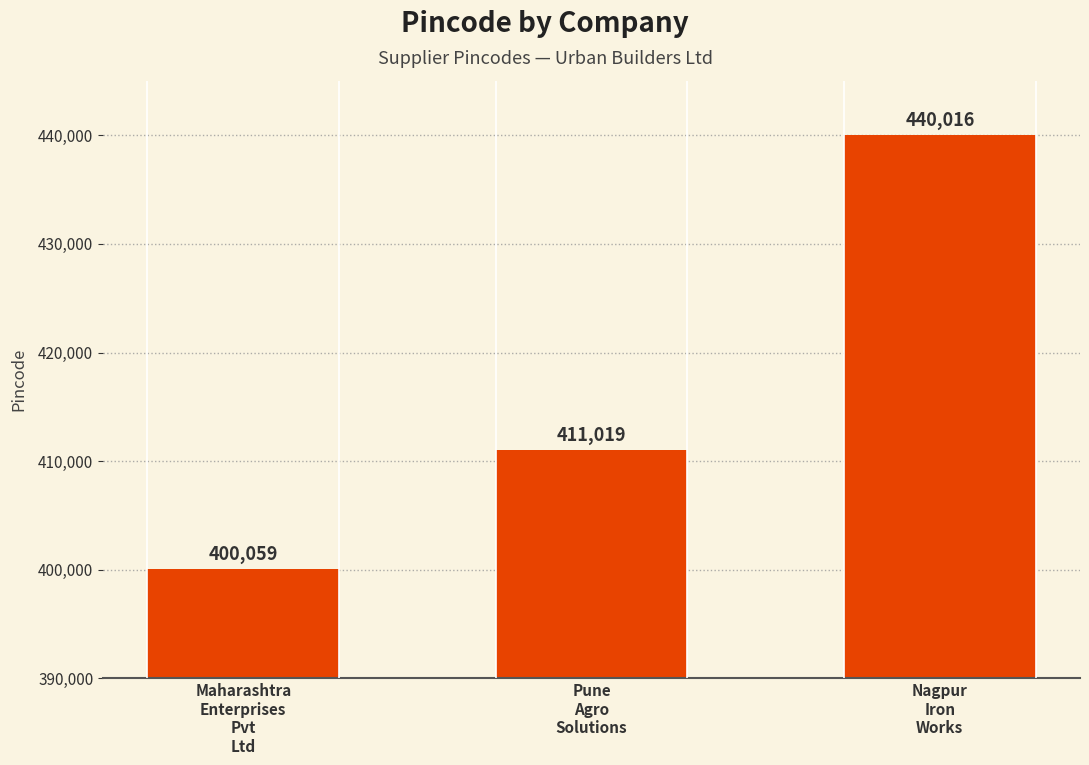

Between Nagpur
Iron
Works and Maharashtra
Enterprises
Pvt
Ltd, which is larger?

Nagpur
Iron
Works